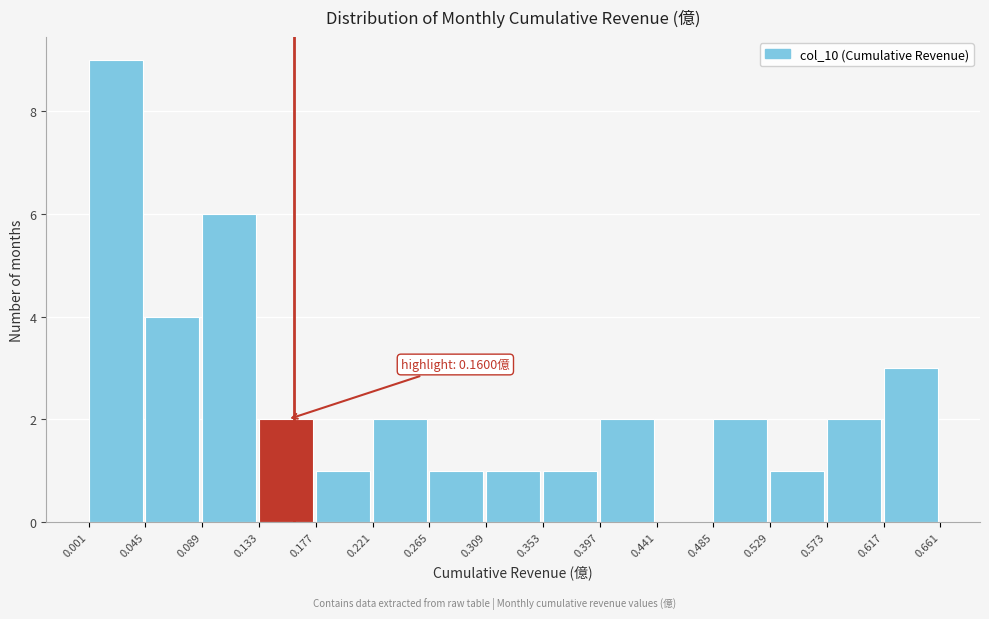

Over which range of the x-axis is the bar tallest?

0.001 to 0.045